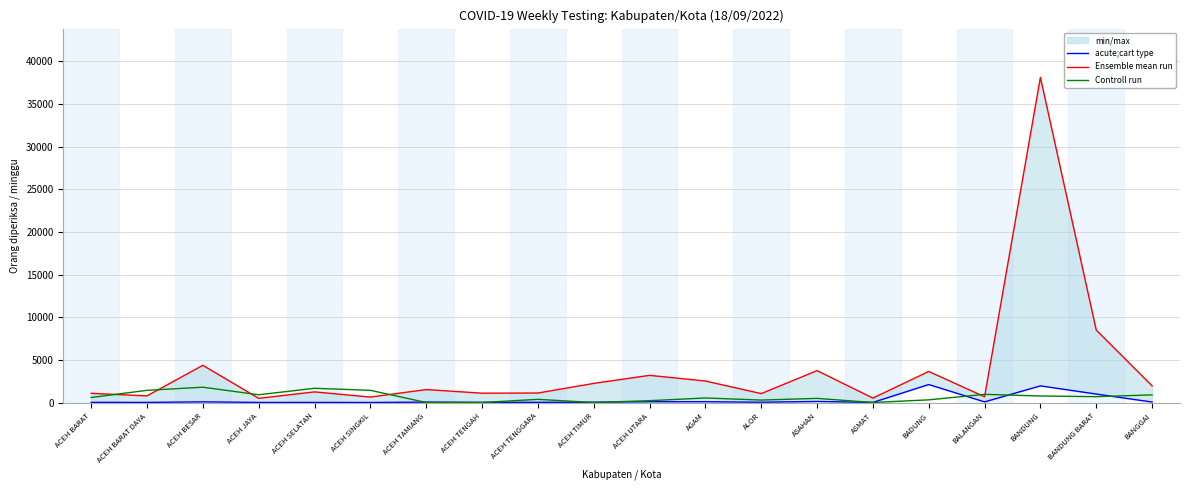

What is the lowest value of the acute;cart type series?

7.0